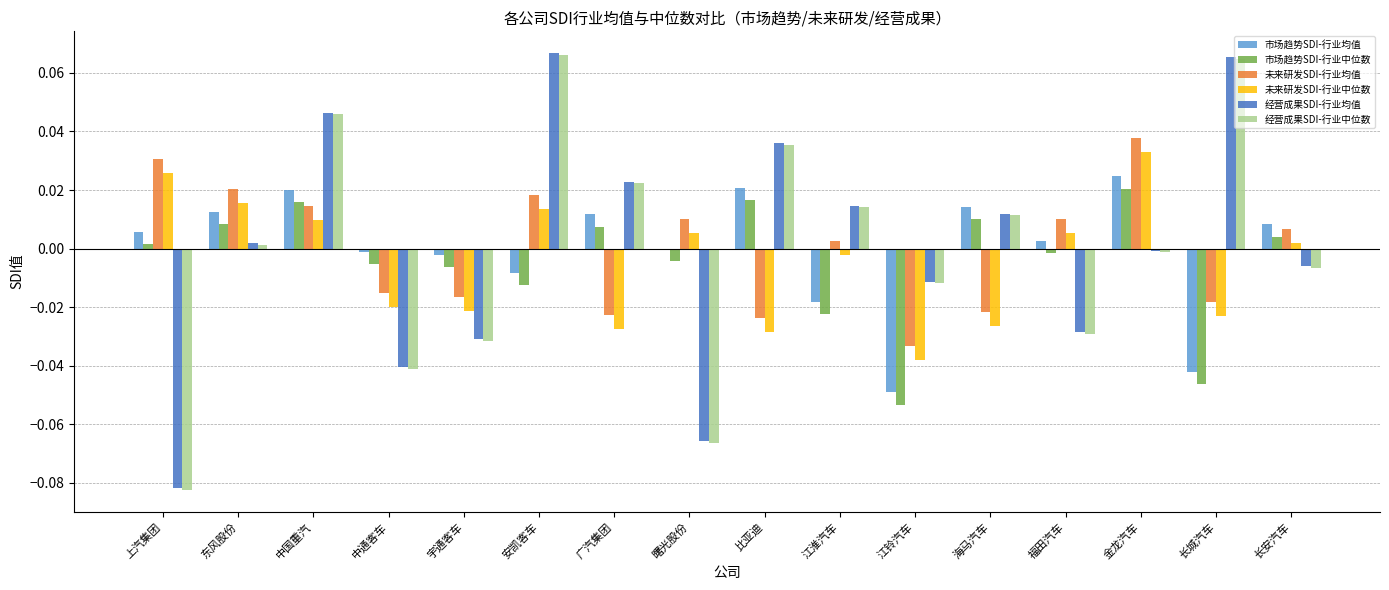

Is the value of 市场趋势SDI-行业中位数 at 江淮汽车 greater than the value of 经营成果SDI-行业均值 at 比亚迪?

No